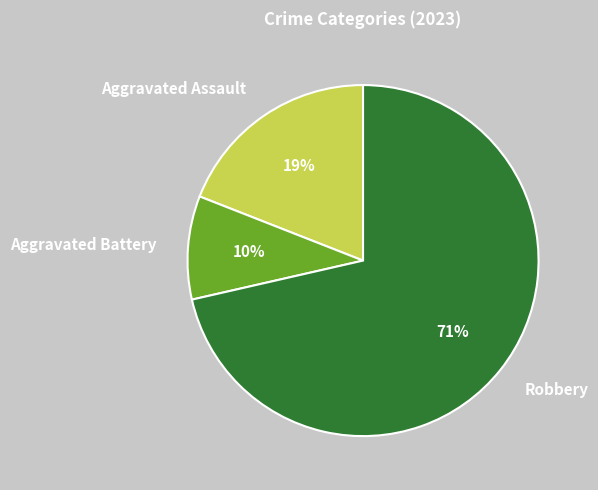

How many segments does this pie chart have?

3